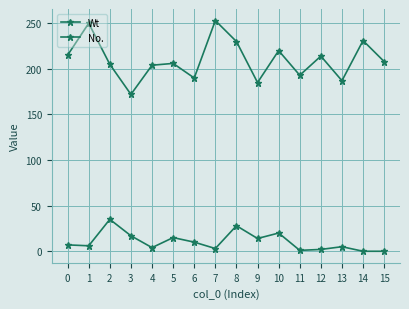

Between 3 and 10, which is larger?

10